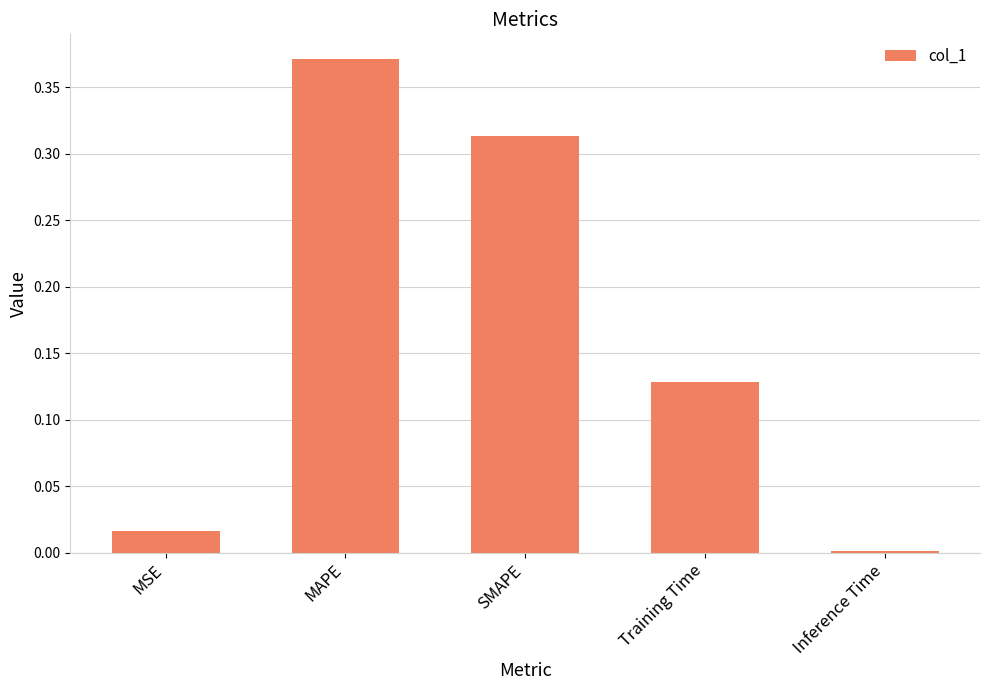

True or false: the data shows 0.2 at SMAPE.

False